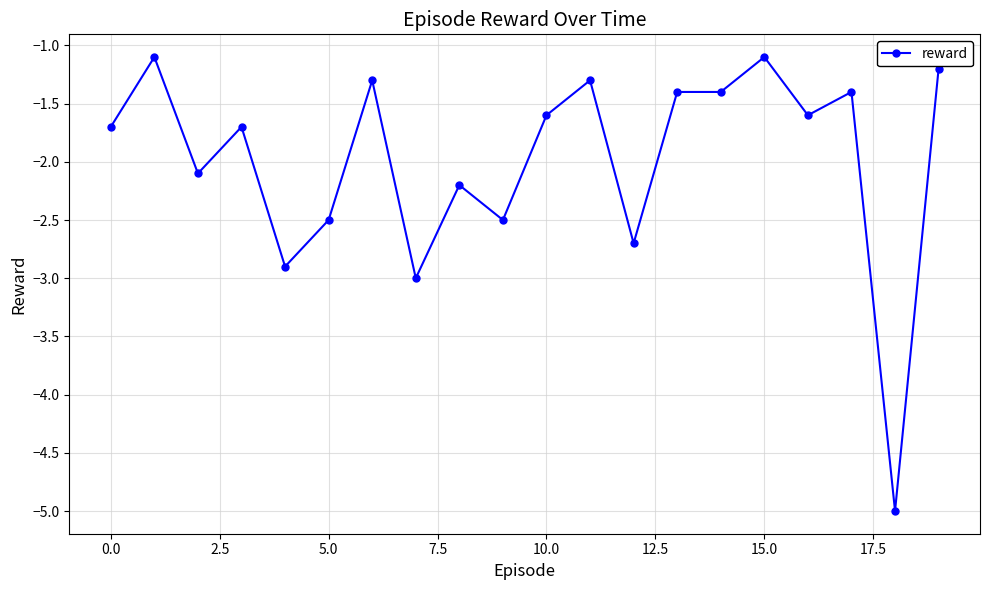

What is the value of the 5th point from the left?

-2.9